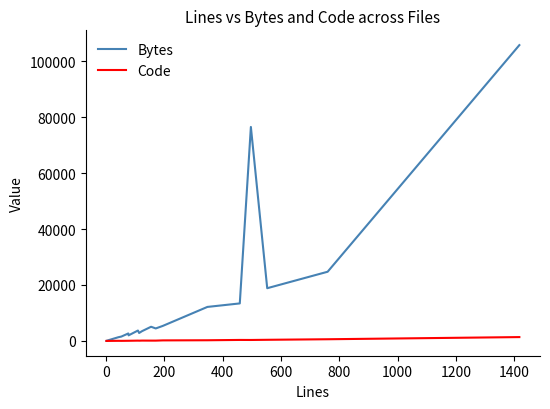

Reading right to left, list all the values displayed in this chart.

Bytes: 105740	24733	18848	76492	13411	12159	5365	4467	5066	3496	2846	3721	1998	2678	1559	1331	78	78	69	27
Code: 1376	603	408	344	357	244	195	112	113	124	91	110	58	58	30	43	3	3	2	2